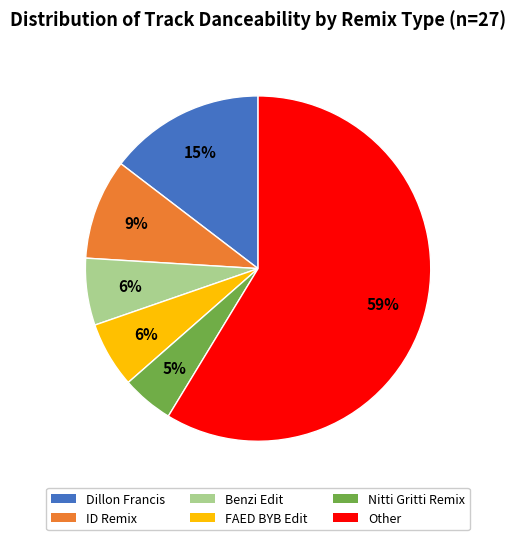

Is there a majority slice in this chart?

Yes